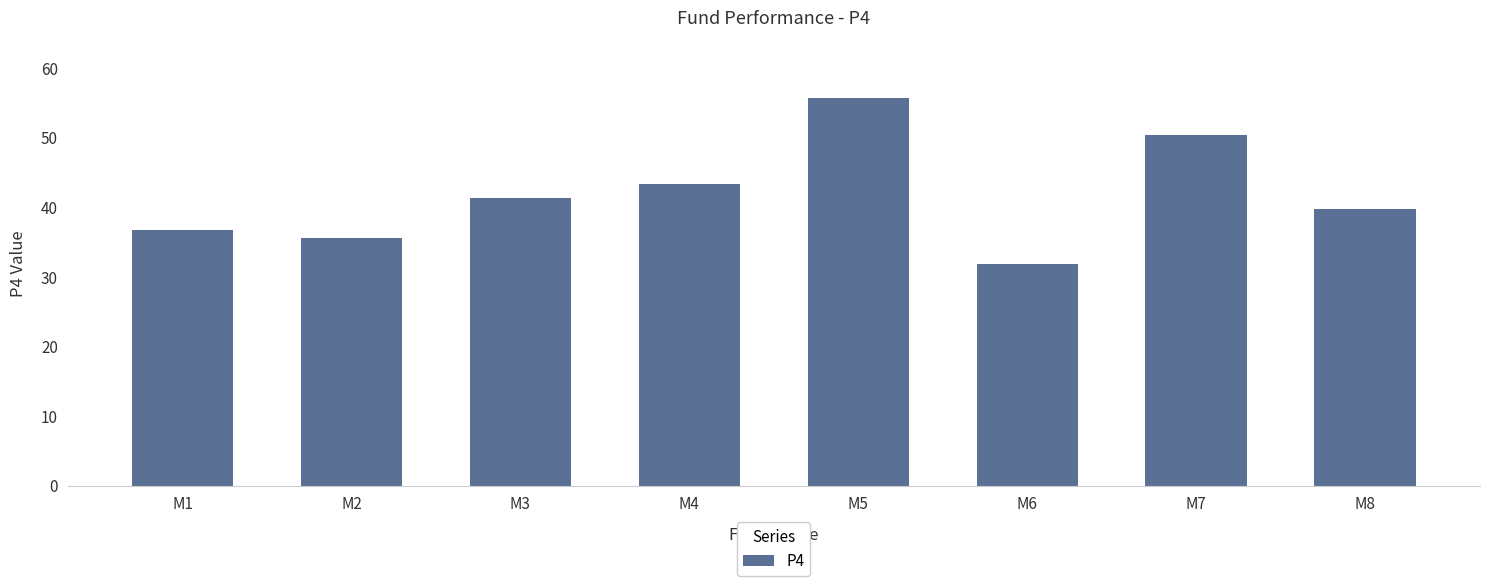

What is the value of the 2nd bar from the left?

35.6